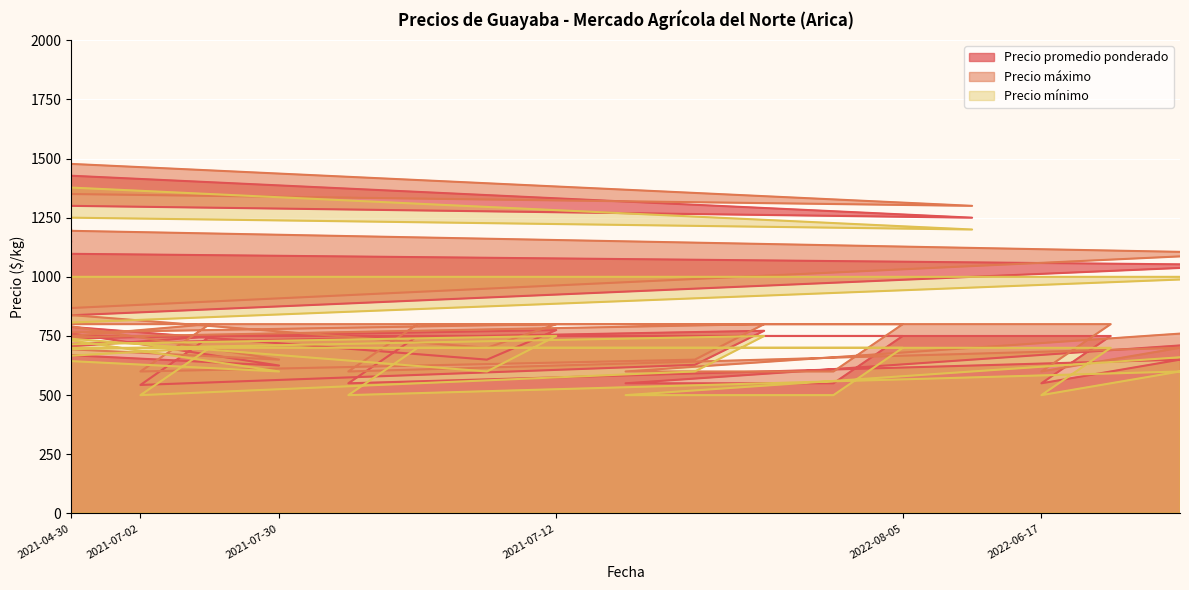

At which label does Precio promedio ponderado reach its minimum?

2021-07-02